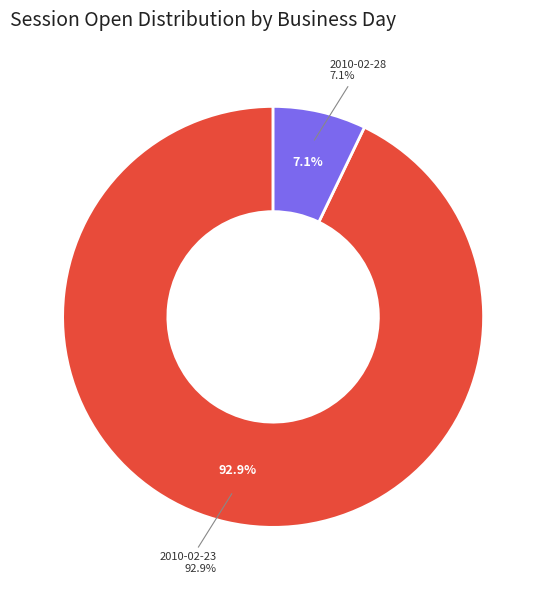

True or false: 2010-02-28 accounts for 7% of the total.

True